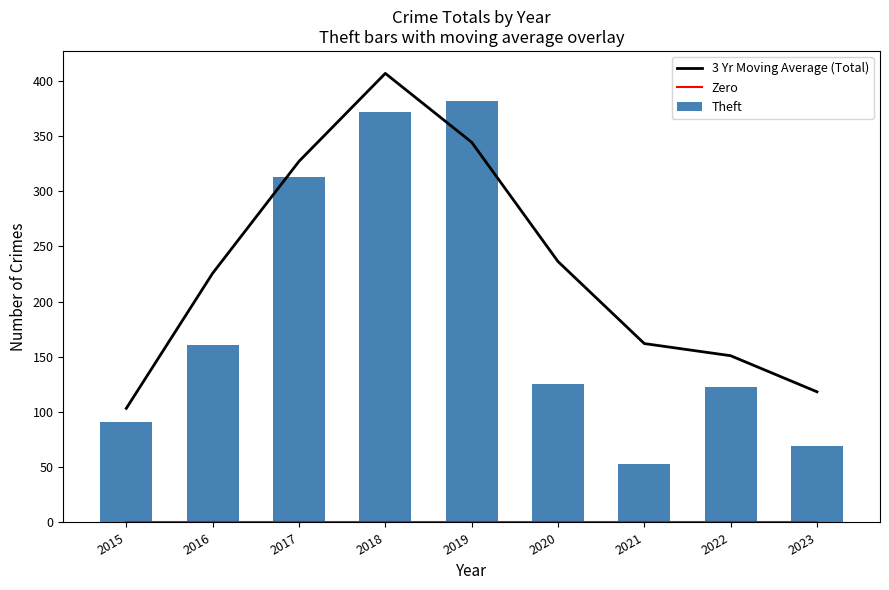

List the labels in order of Zero value, smallest first.

2015, 2016, 2017, 2018, 2019, 2020, 2021, 2022, 2023